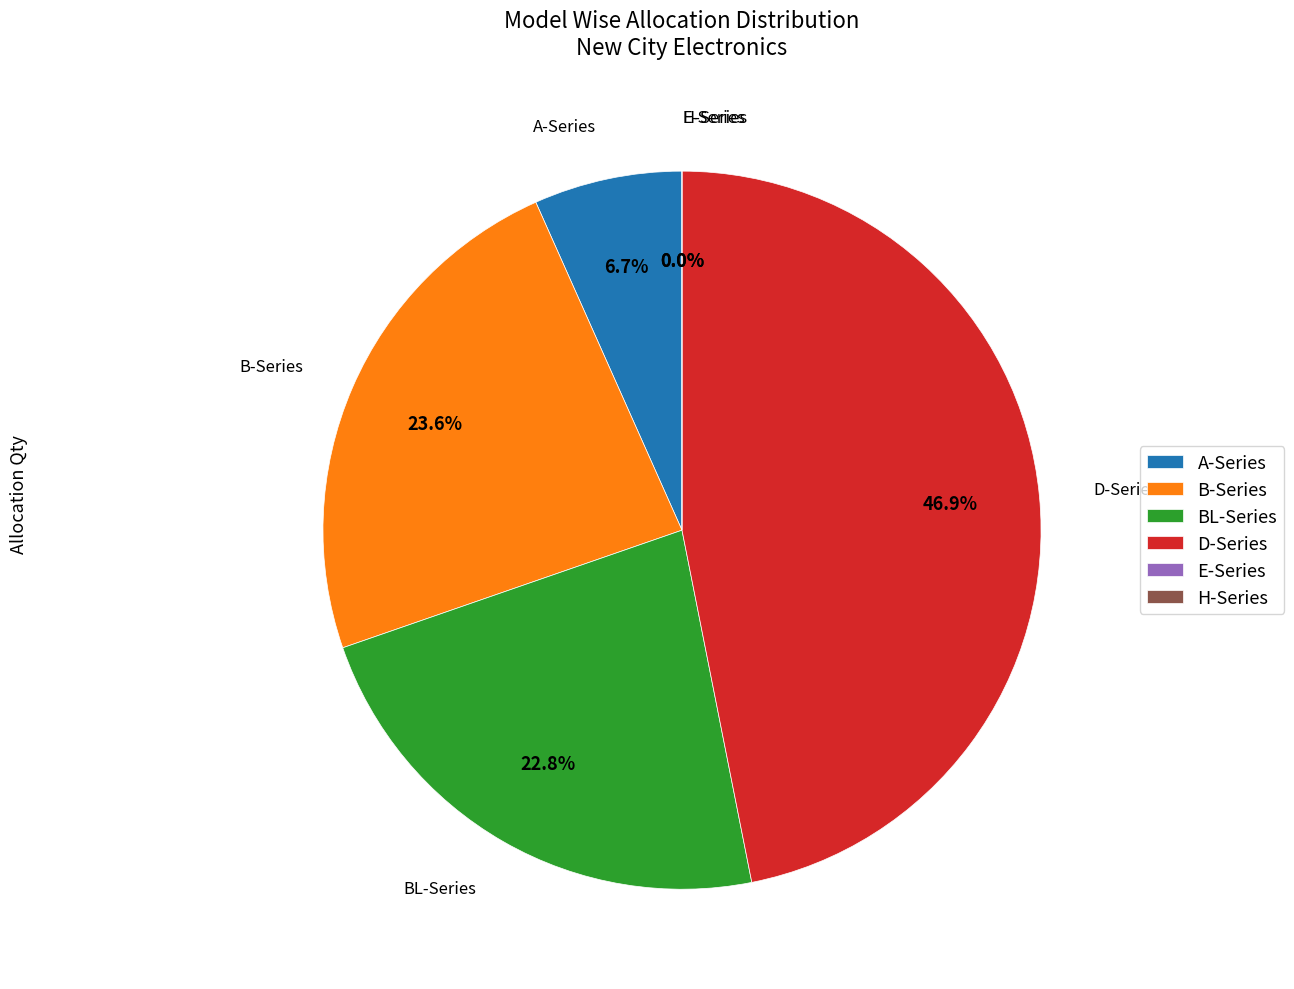

Is the sum of BL60 and D19 greater than half?

No